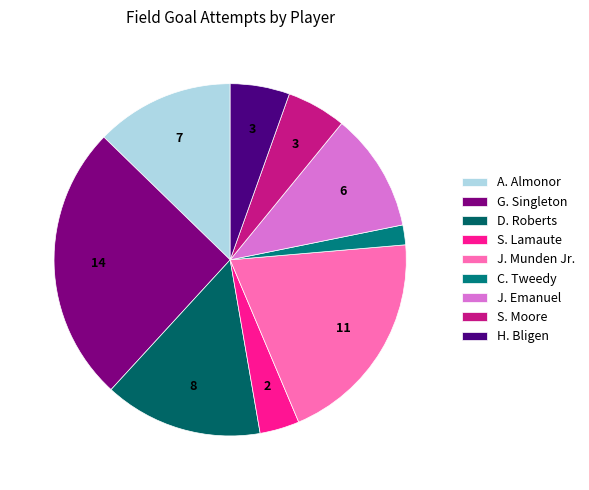

To the nearest percent, what is the difference between the D. Roberts and S. Lamaute slice percentages?

11%